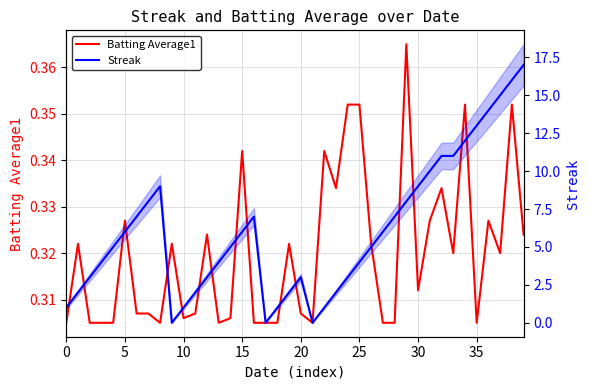

Reading left to right, list all the values displayed in this chart.

Batting Average1: 0.3	0.3	0.3	0.3	0.3	0.3	0.3	0.3	0.3	0.3	0.3	0.3	0.3	0.3	0.3	0.3	0.3	0.3	0.3	0.3	0.3	0.3	0.3	0.3	0.4	0.4	0.3	0.3	0.3	0.4	0.3	0.3	0.3	0.3	0.4	0.3	0.3	0.3	0.4	0.3
Streak: 1.0	2.0	3.0	4.0	5.0	6.0	7.0	8.0	9.0	0.0	1.0	2.0	3.0	4.0	5.0	6.0	7.0	0.0	1.0	2.0	3.0	0.0	1.0	2.0	3.0	4.0	5.0	6.0	7.0	8.0	9.0	10.0	11.0	11.0	12.0	13.0	14.0	15.0	16.0	17.0